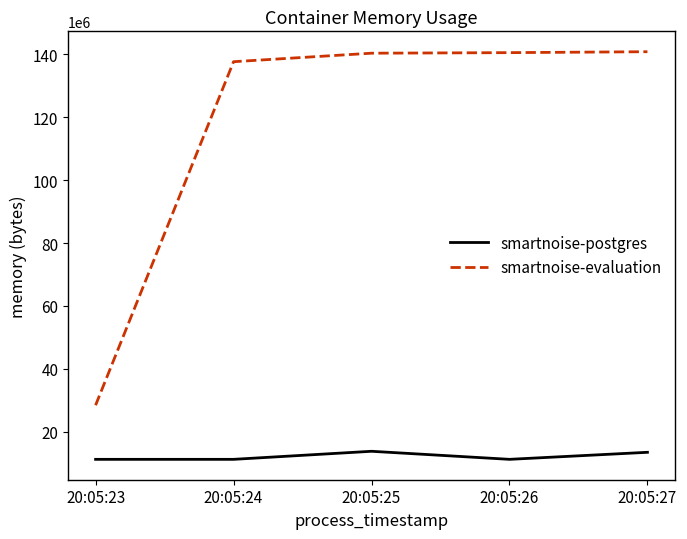

Is the value of smartnoise-postgres at 20:05:26 greater than the value of smartnoise-evaluation at 20:05:24?

No